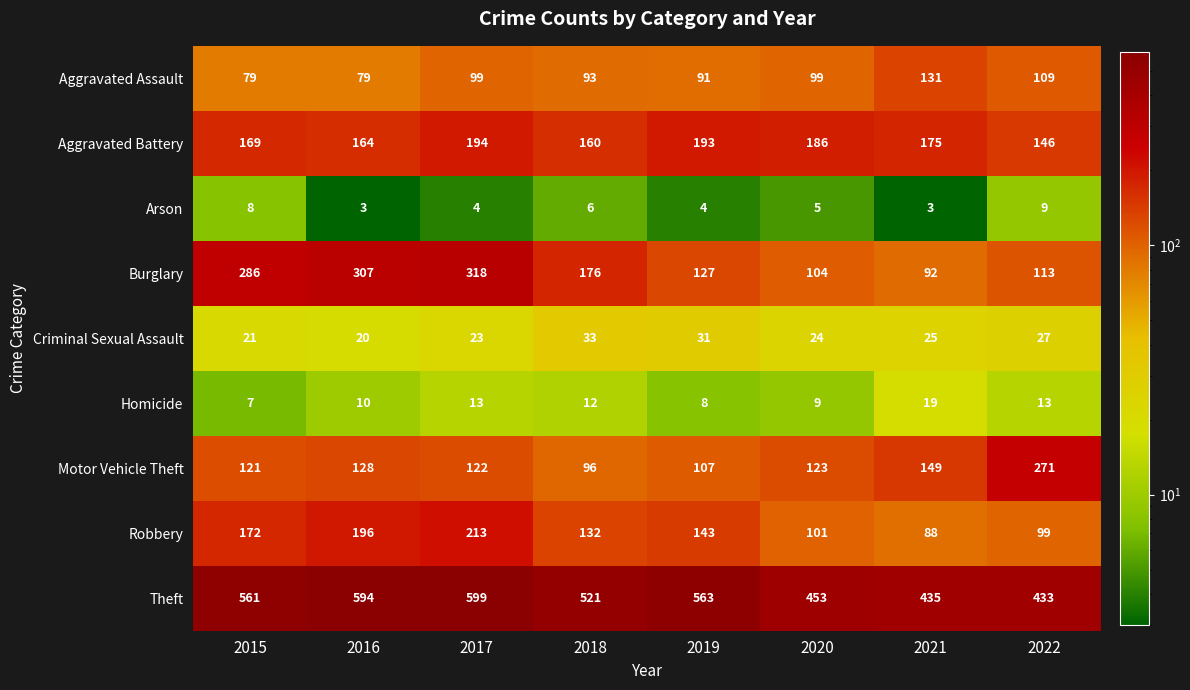

What is the spread (max minus min) of values at 2022?

424